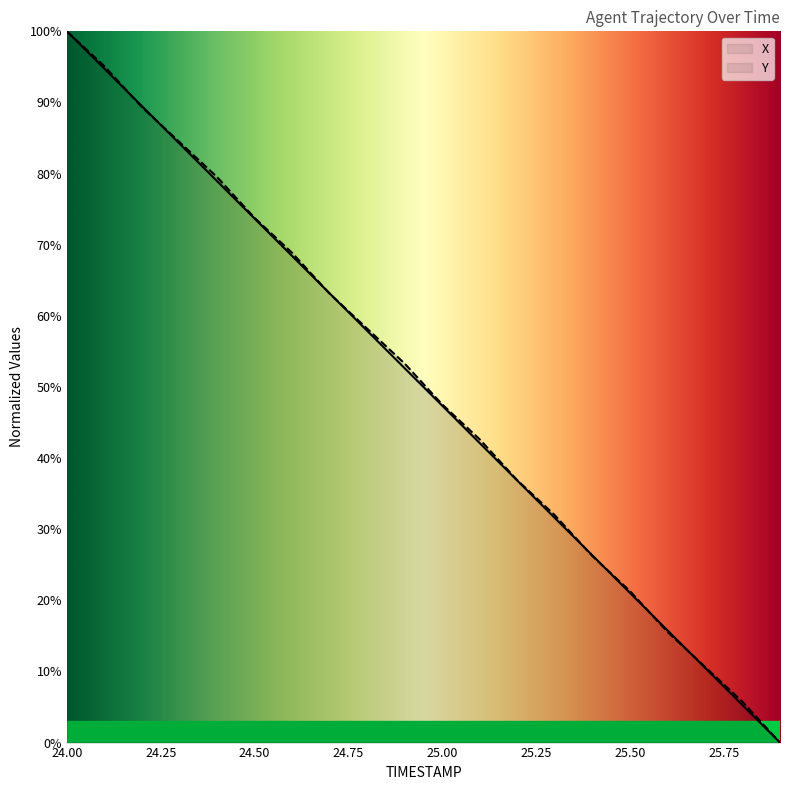

What are all the series names shown in the legend?

X, Y